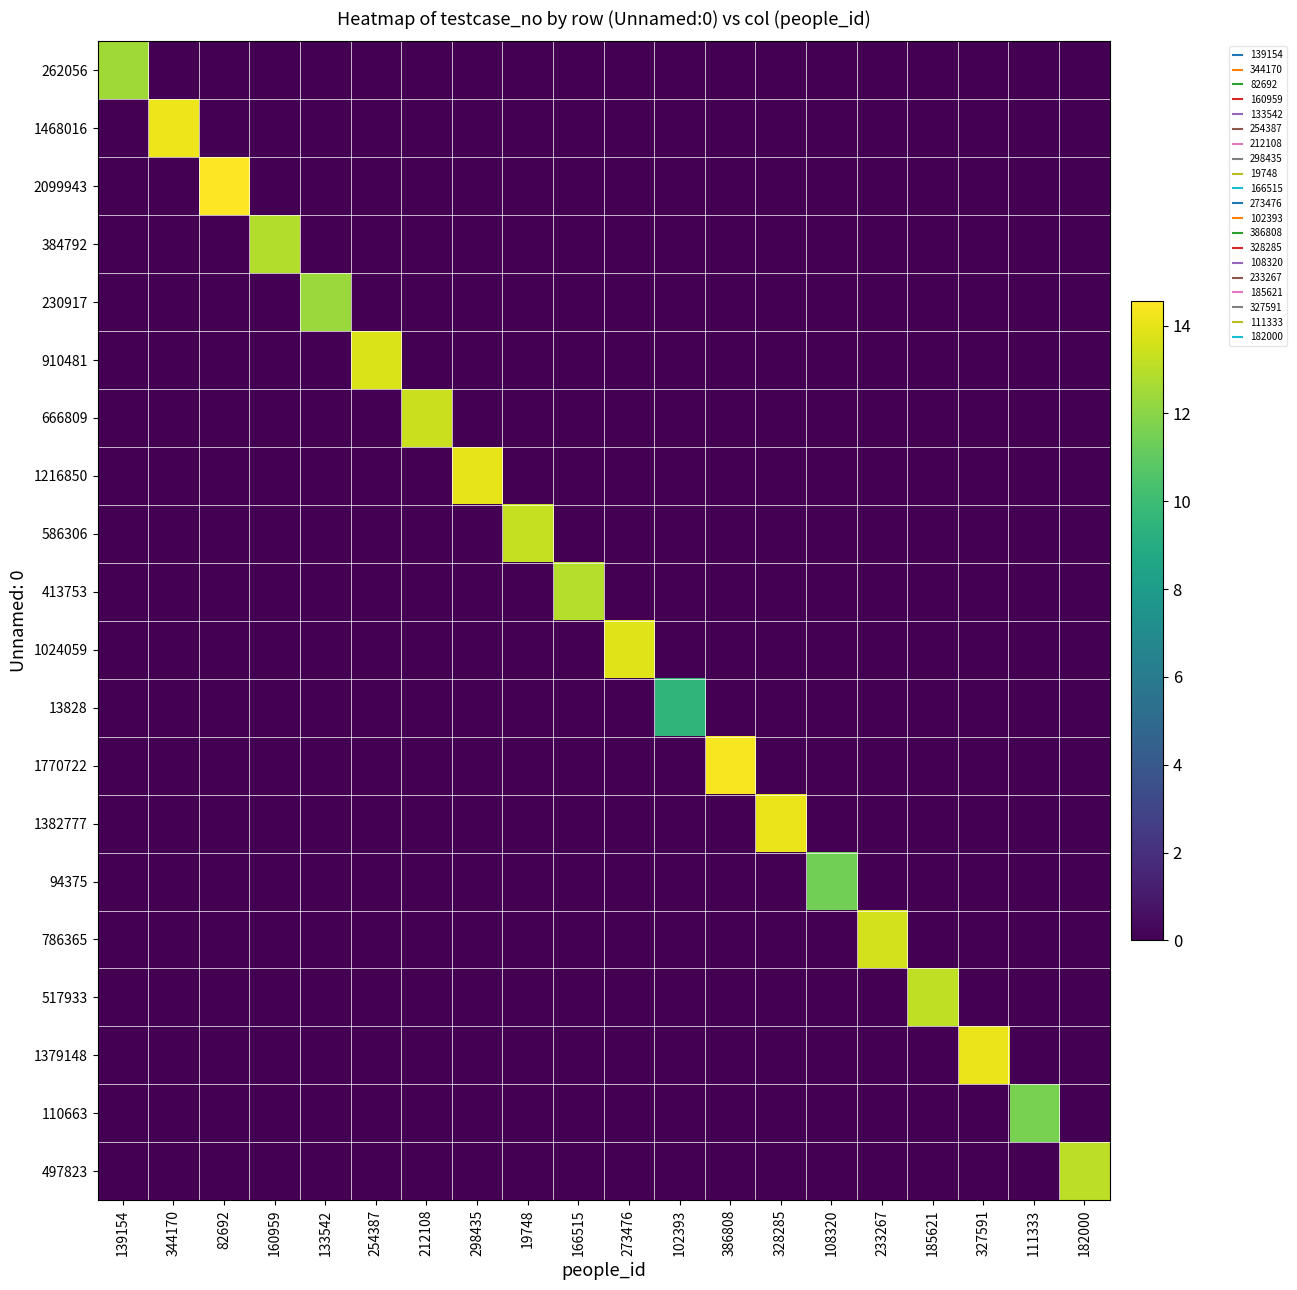

Which series changed the most between 133542 and 166515?

413753